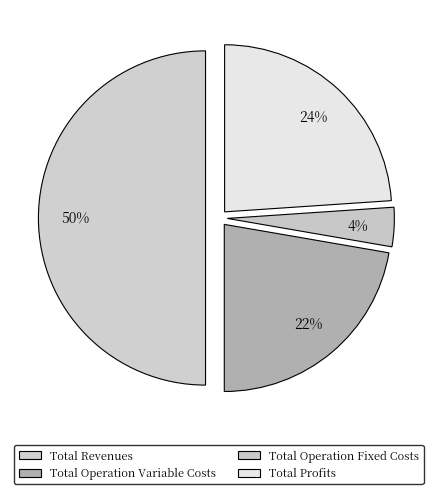

To the nearest percent, what is the difference between the largest and smallest slice percentages?

46%